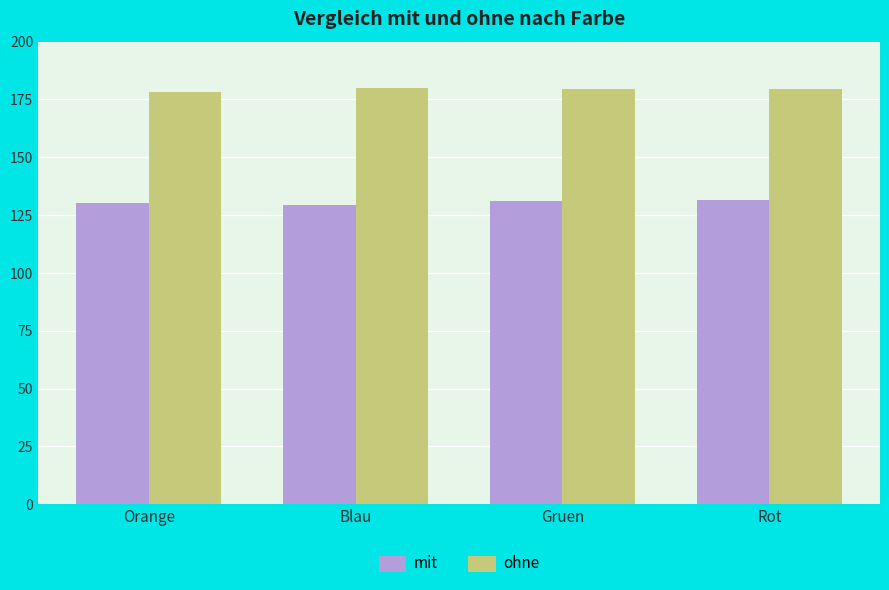

Count the number of data series in this chart.

2